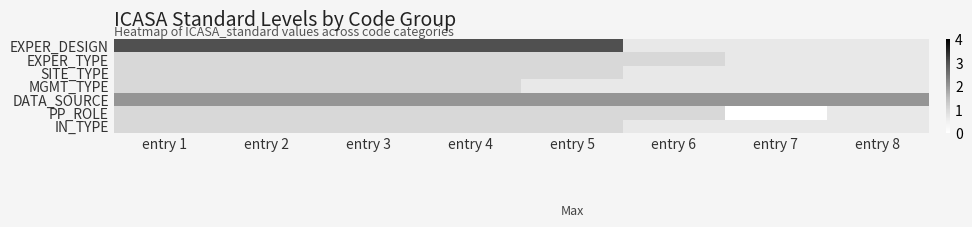

At which label does DATA_SOURCE reach its minimum?

entry 1